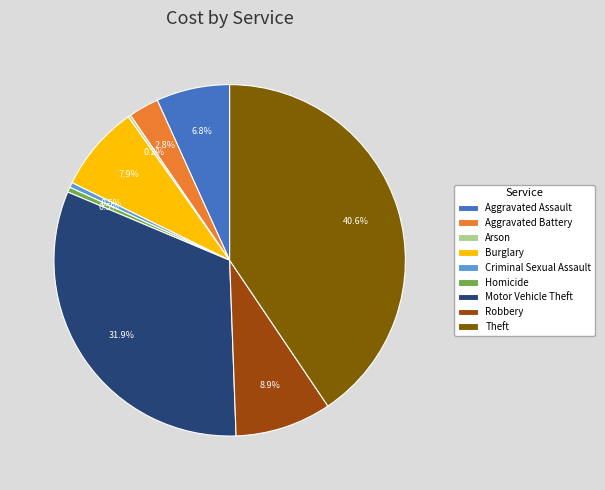

Approximately how many times larger is the value at Motor Vehicle Theft compared to Robbery?

3.6